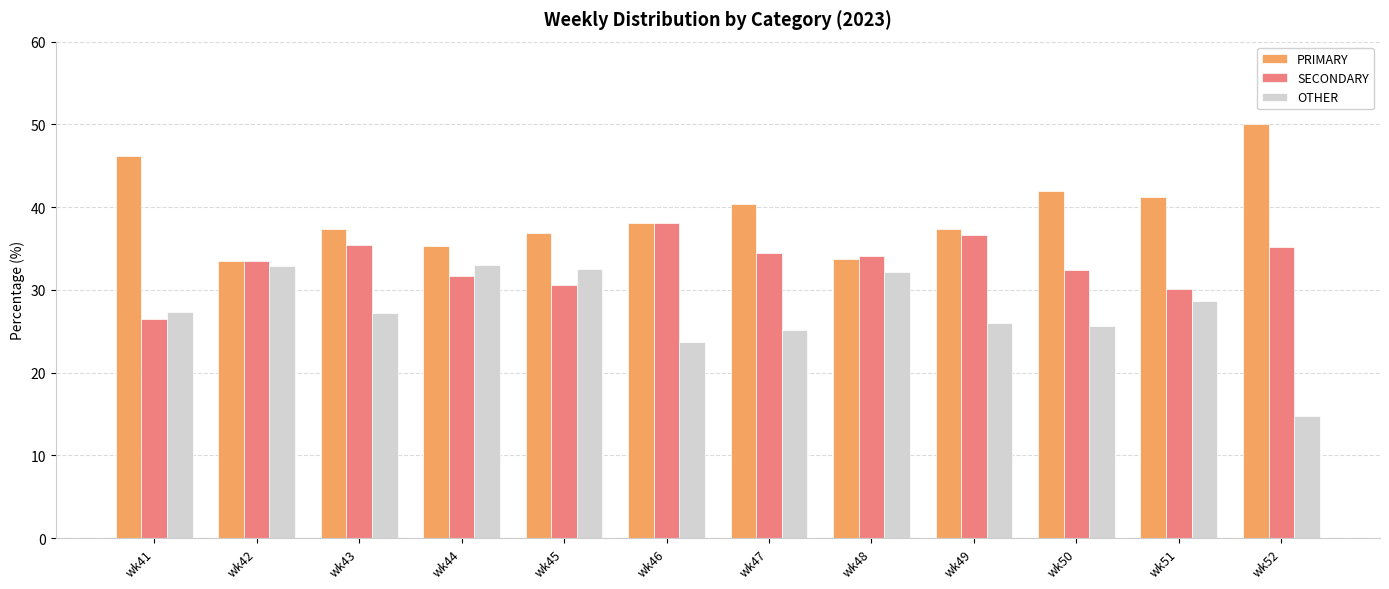

What is the total value across all series at wk49?

100.0